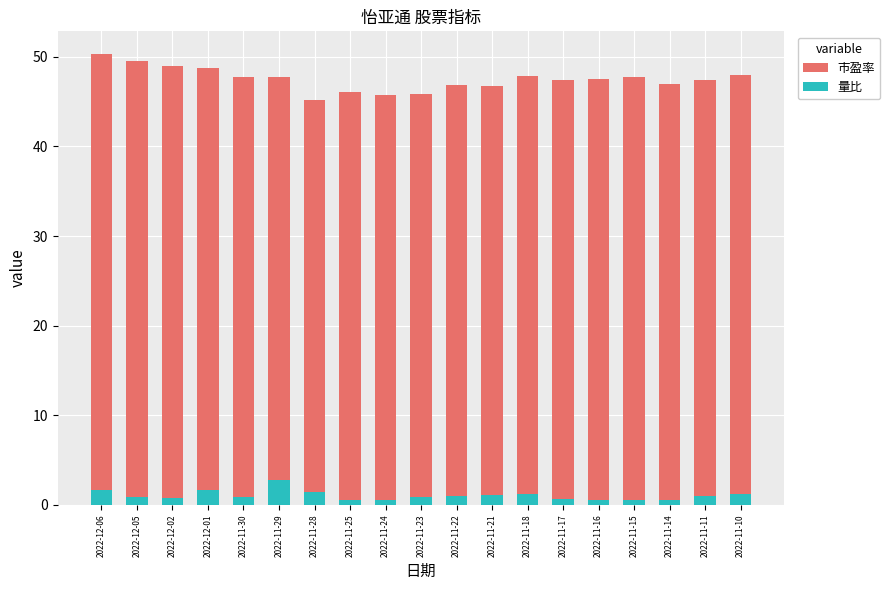

How many series are shown in this chart?

2